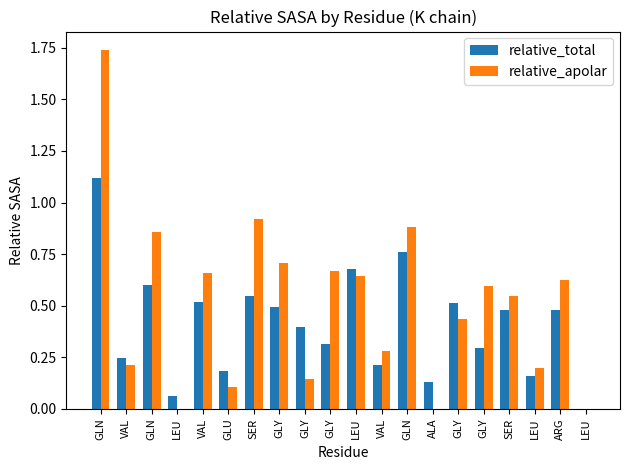

What is the greatest value displayed?

1.7